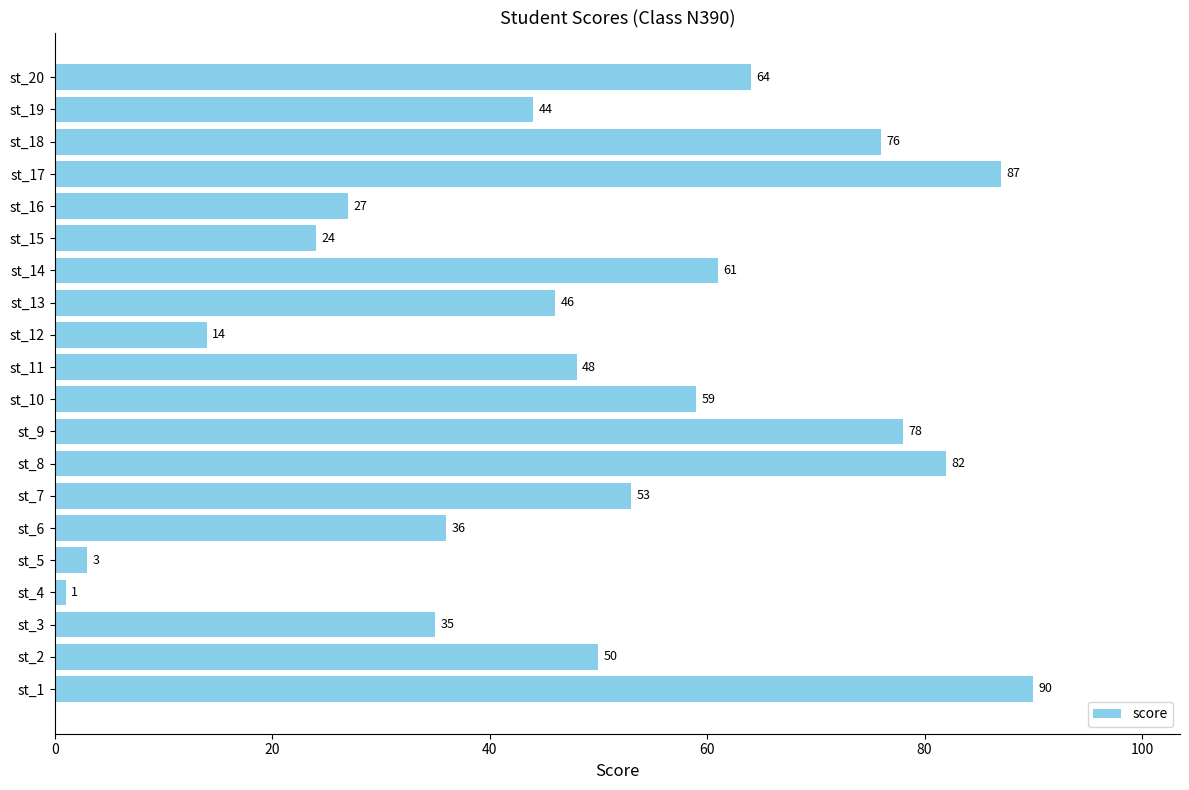

Between st_11 and st_8, which is larger?

st_8